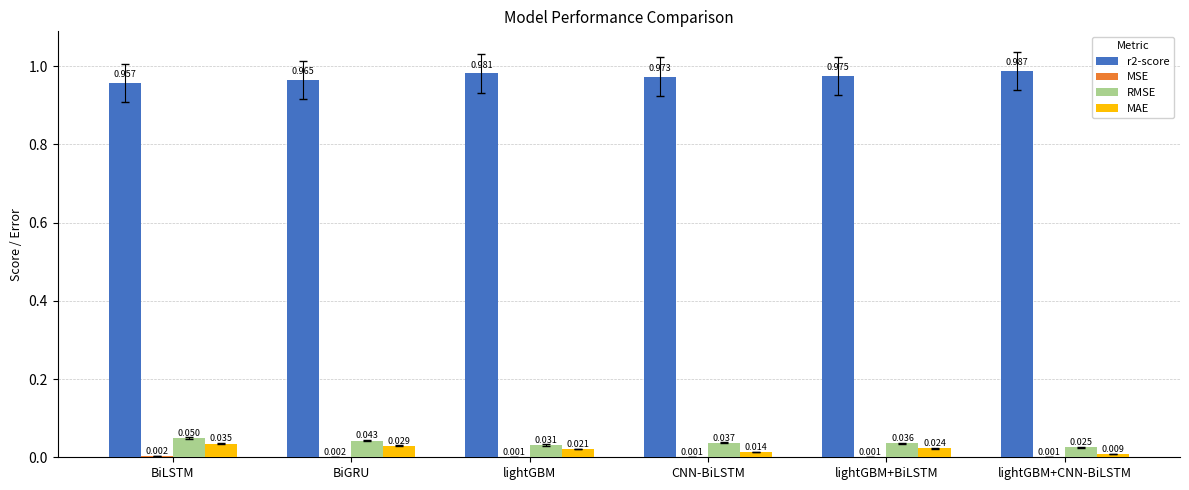

Where is r2-score nearest to the value 0?

BiLSTM